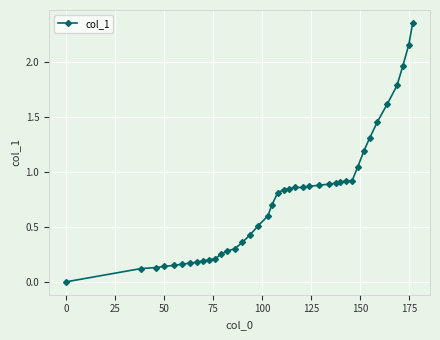

What is the sum of all values?

30.5